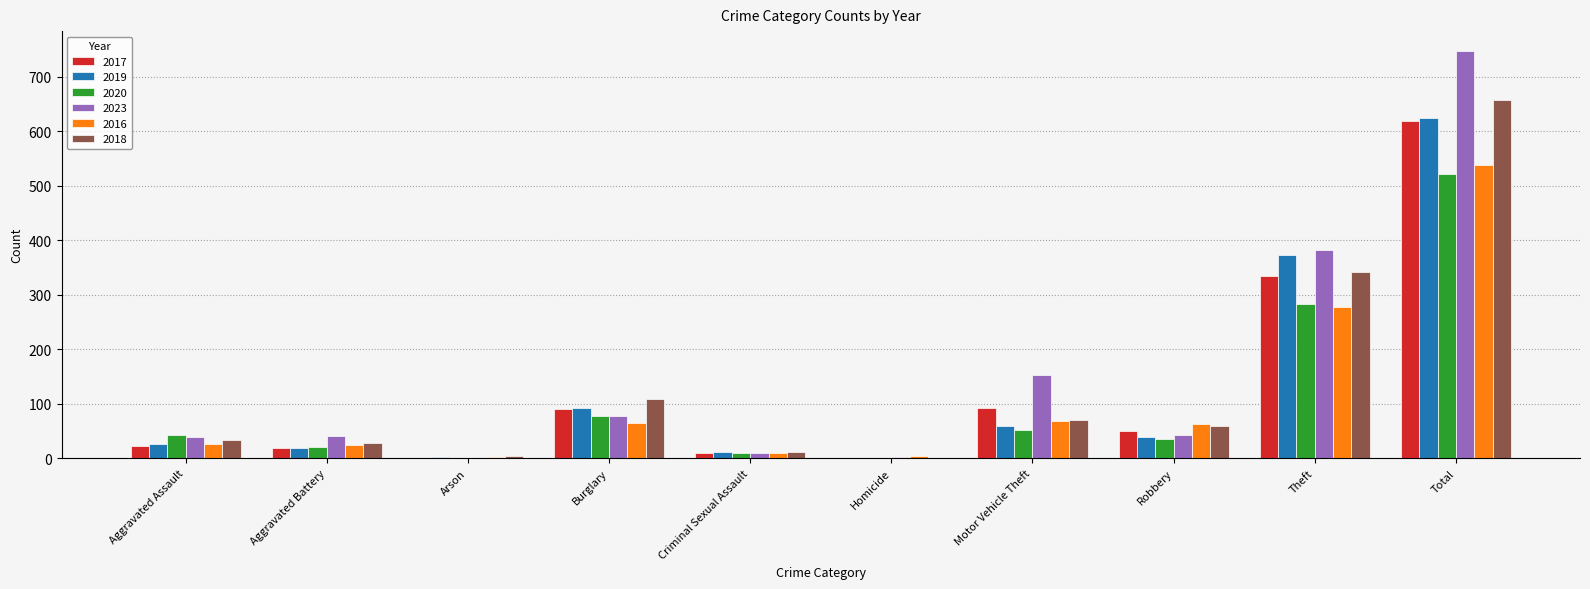

What is the approximate value of 2018 at Criminal Sexual Assault?

11